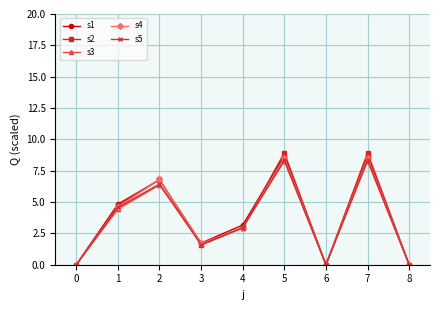

Does the chart display data point markers on the line(s)?

Yes